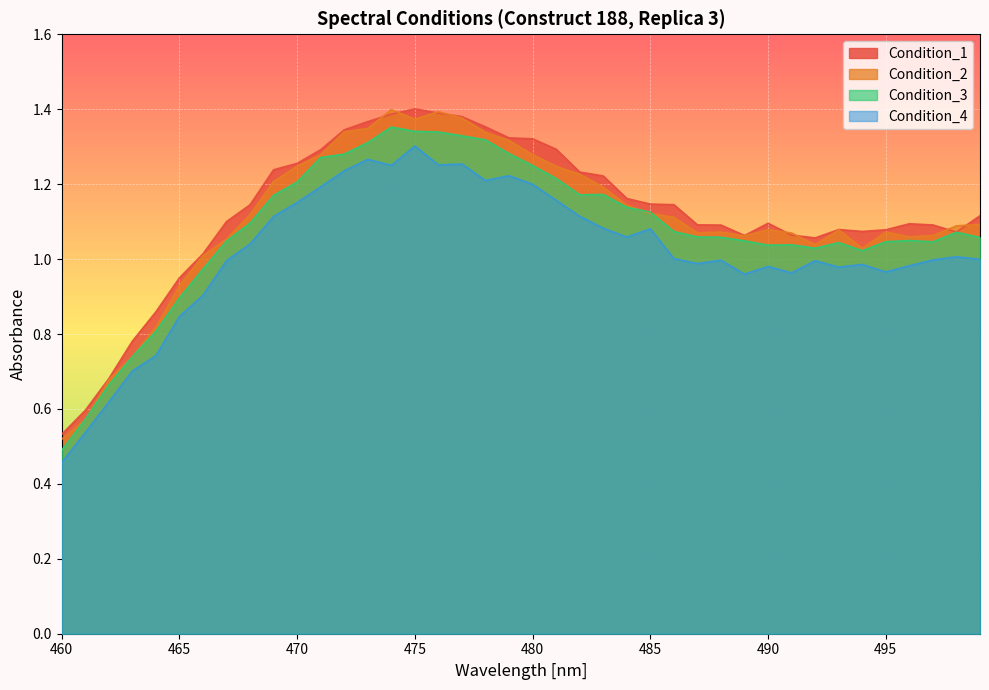

True or false: Condition_1 has a value of 1.4 at 475.

True